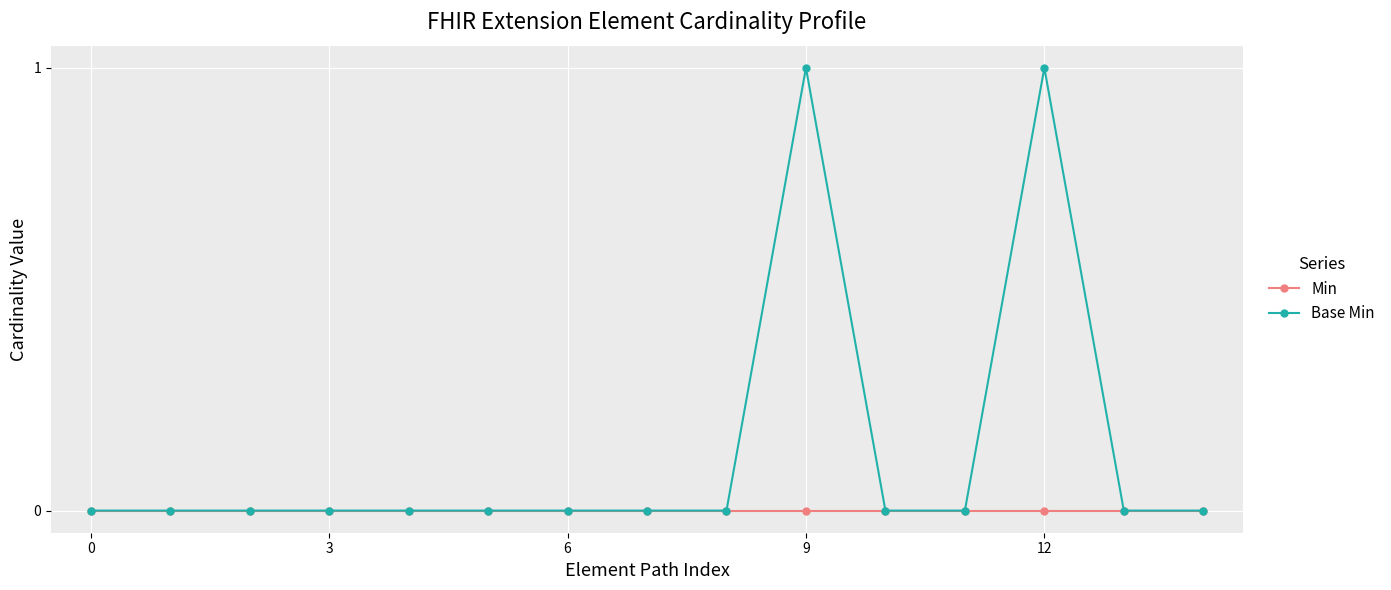

Count the number of categories in the chart.

15